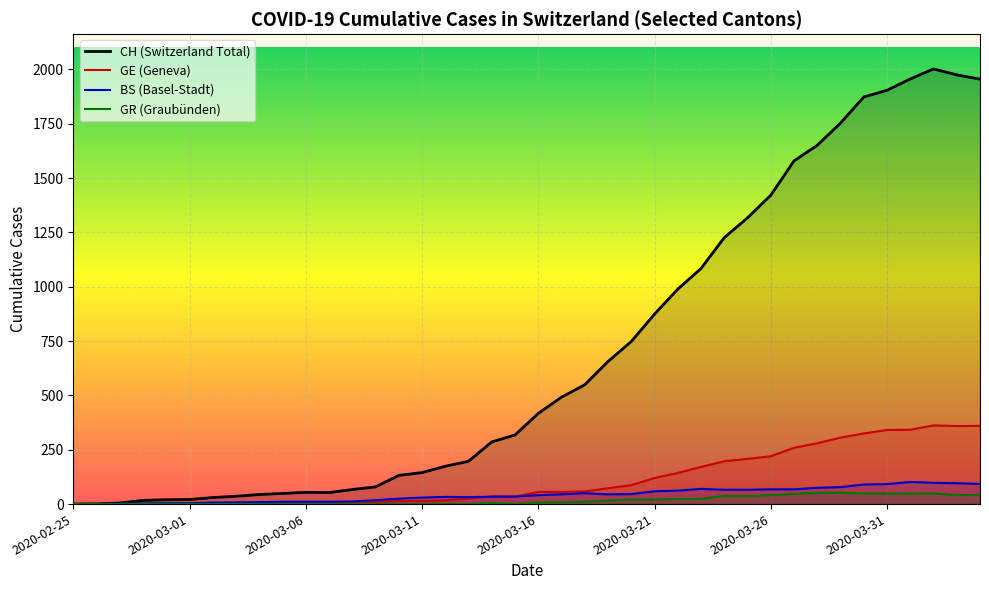

How many positive values does the CH series have?

39